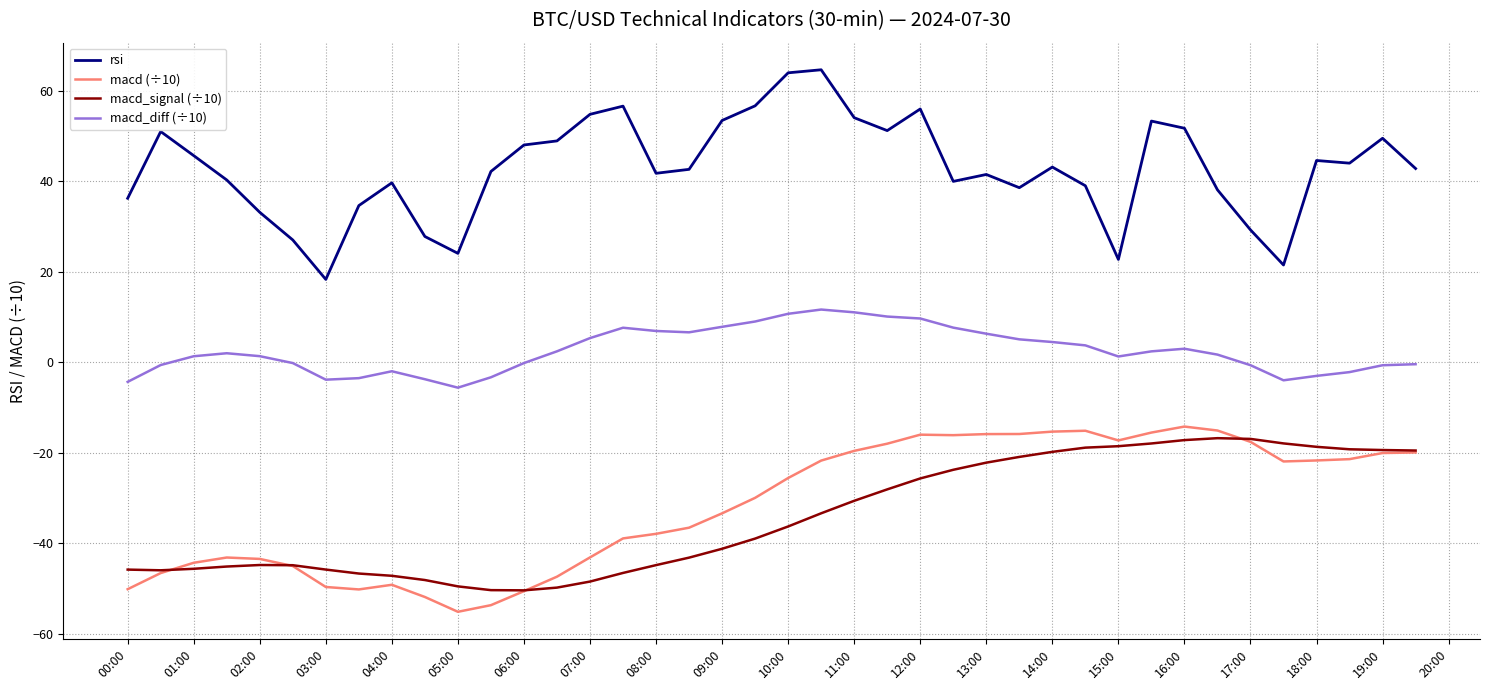

What is the minimum value for macd_signal (÷10)?

-50.4